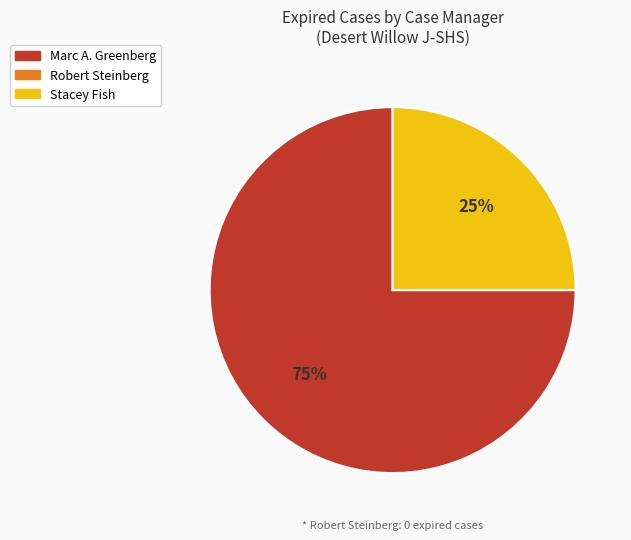

Is there any slice that represents more than half of the pie?

Yes